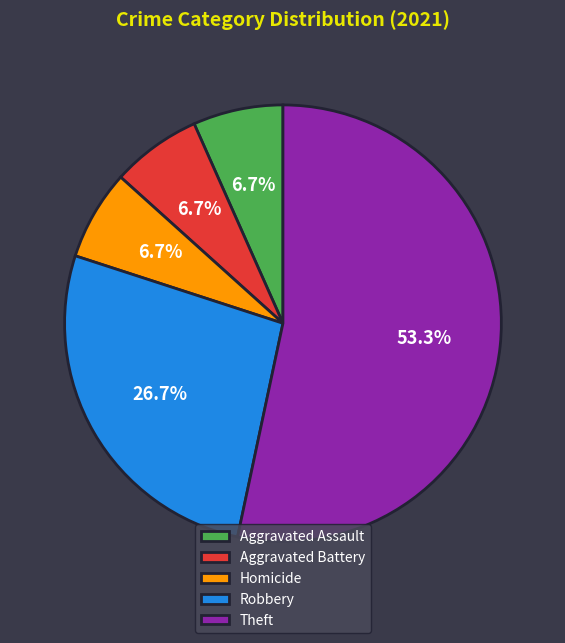

Do Aggravated Battery and Robbery together represent more than half of the pie?

No